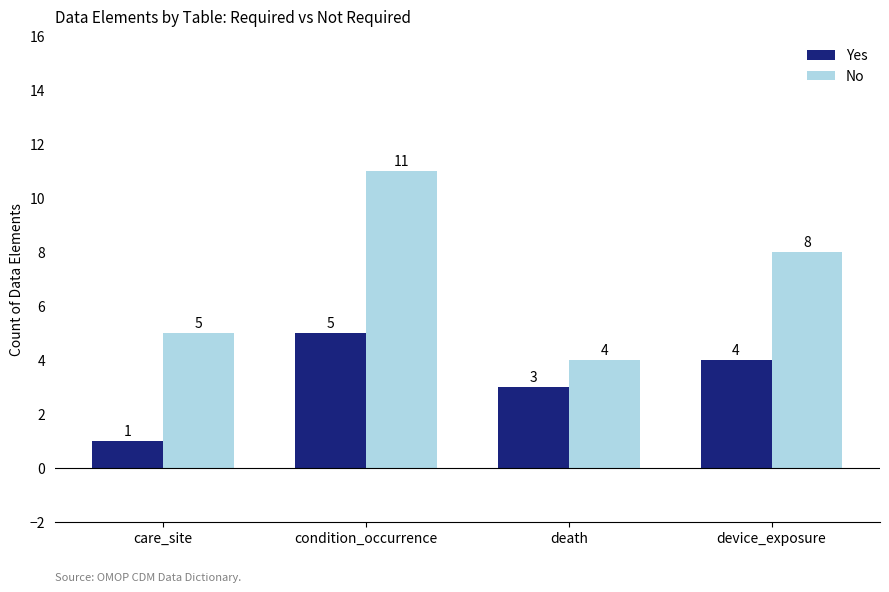

What is the sum of the Yes values at death and care_site?

4